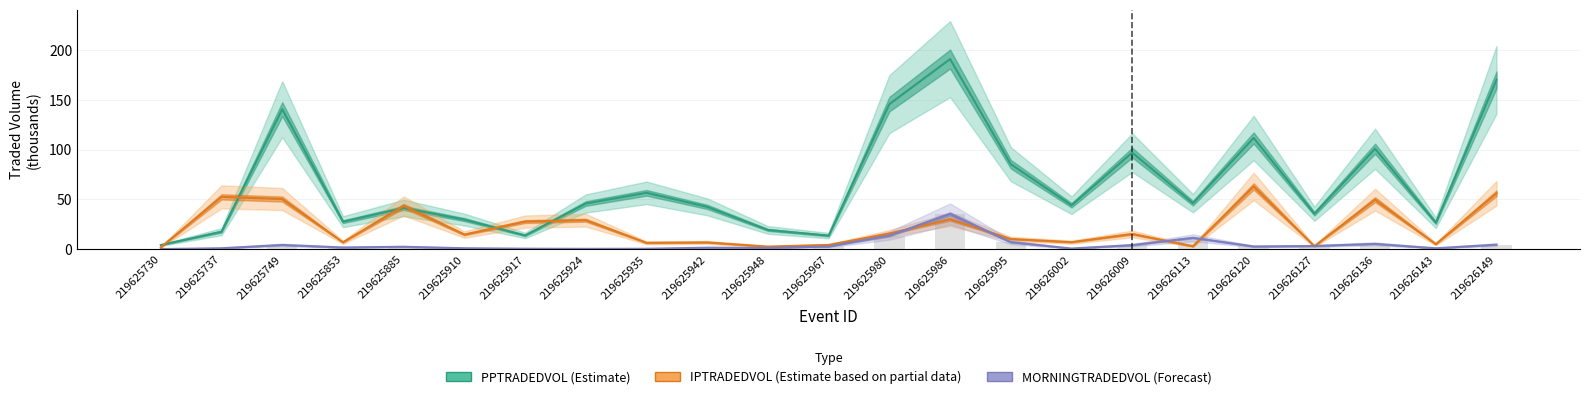

What are all the series names shown in the legend?

PPTRADEDVOL (Estimate), IPTRADEDVOL (Estimate based on partial data), MORNINGTRADEDVOL (Forecast)